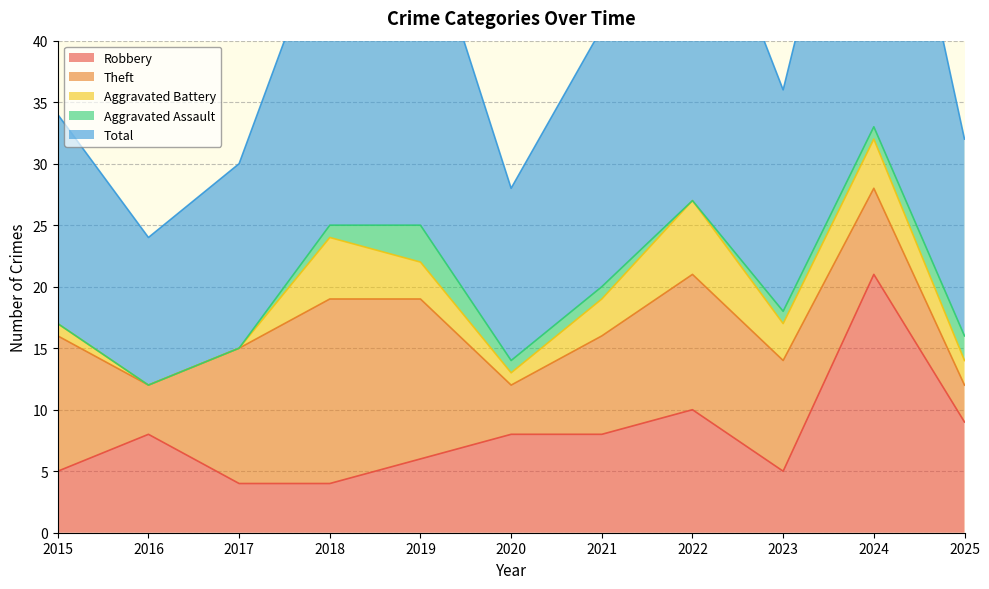

At which label is Aggravated Battery closest to 3?

2019